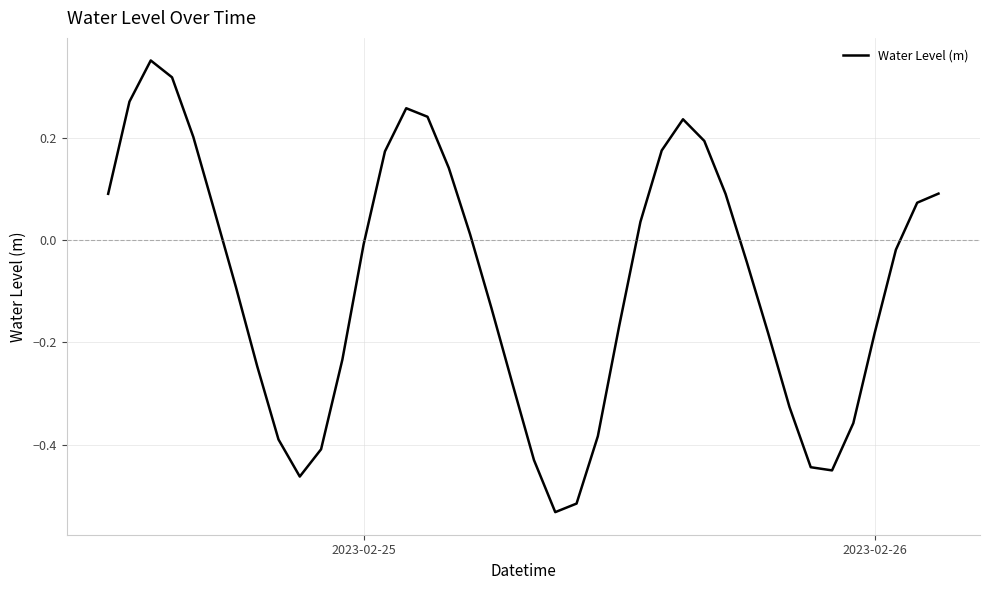

What is the difference between the maximum and minimum values?

0.9